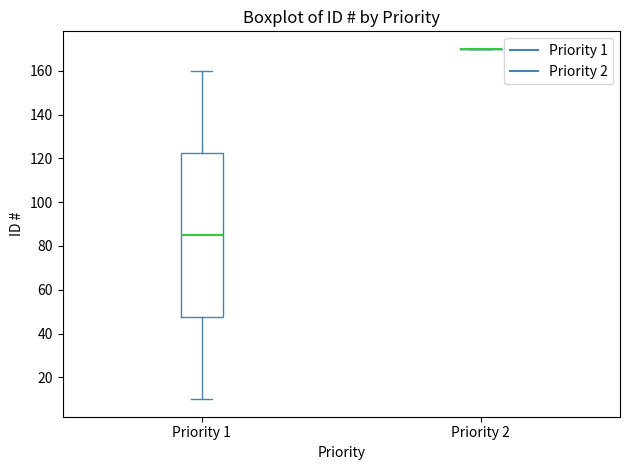

Reading left to right, transcribe this box plot: for each box, give where its median line is, the range the box spans, and where its two whiskers end, as read against the y-axis. The values are not printed on the chart, so give them approximately, as read against the axis.

Priority 1: median 86, box 48 to 122, whiskers 10 to 160
Priority 2: box collapsed to a line at 170, whiskers 170 to 170